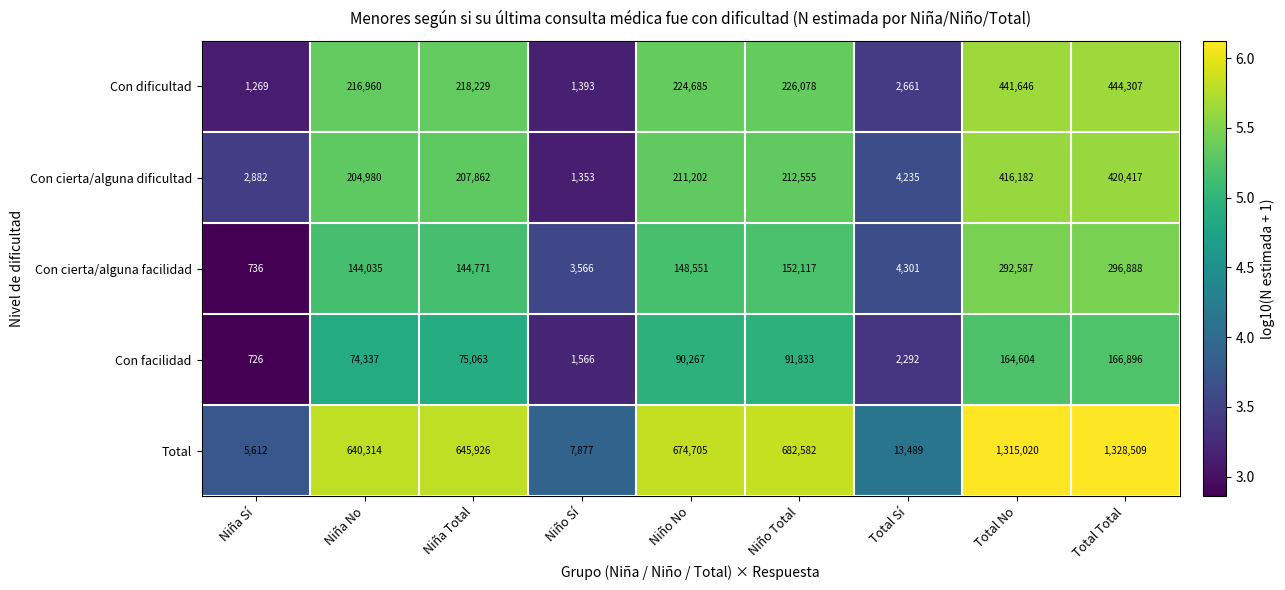

At which label is Con dificultad closest to 222788?

Niño No